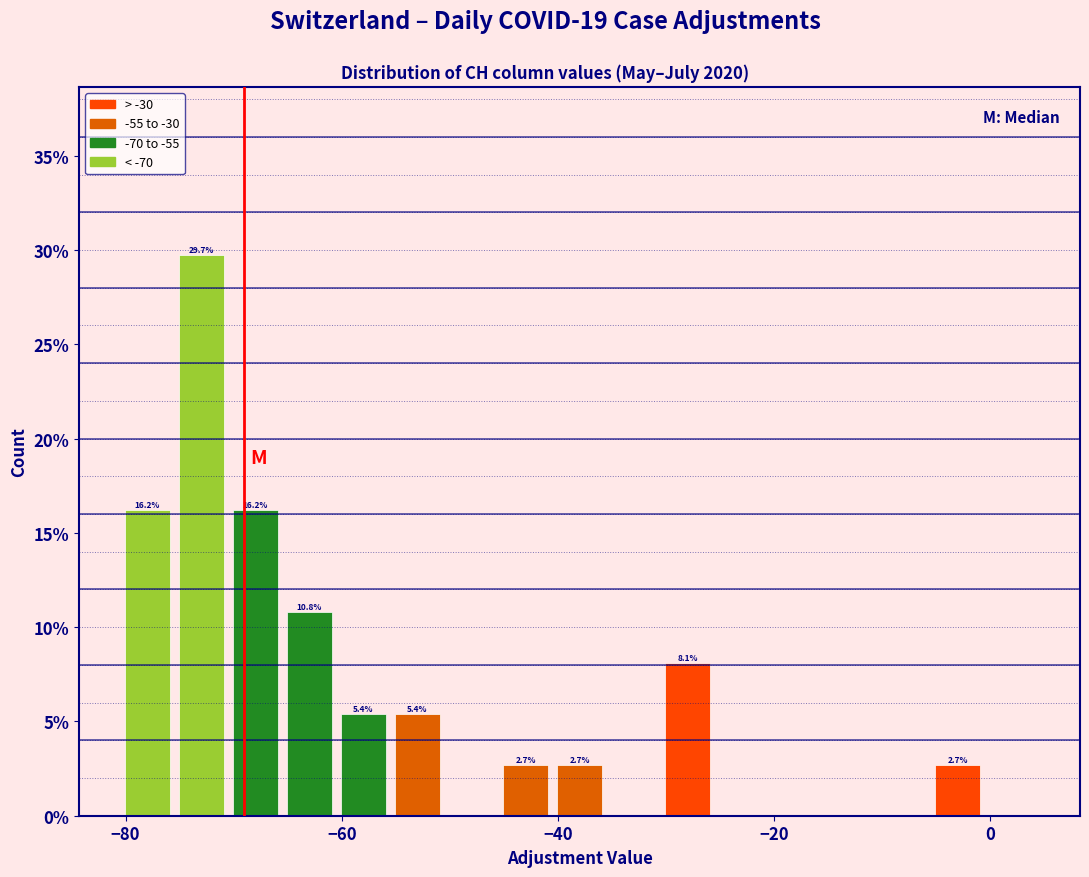

Read against the x-axis, roughly where is the centre of the tallest bar?

-72